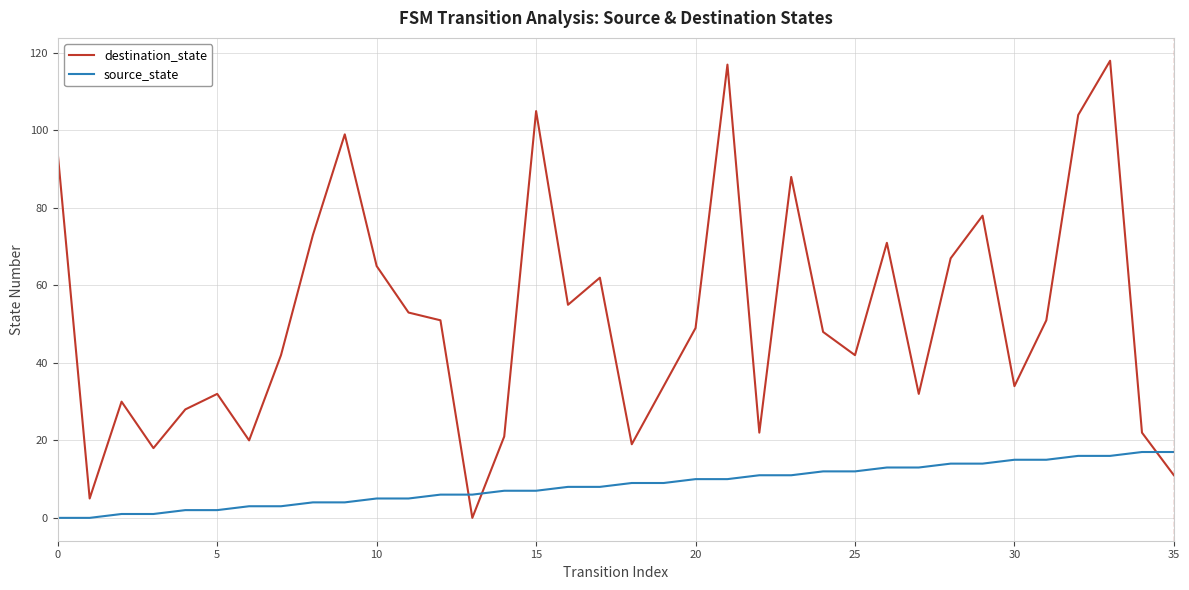

Which series has the widest spread of values?

destination_state